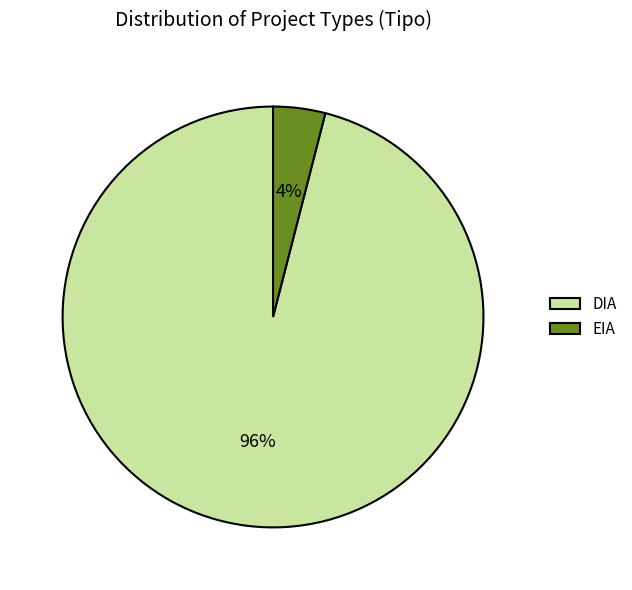

Which category has the biggest portion of the pie?

DIA